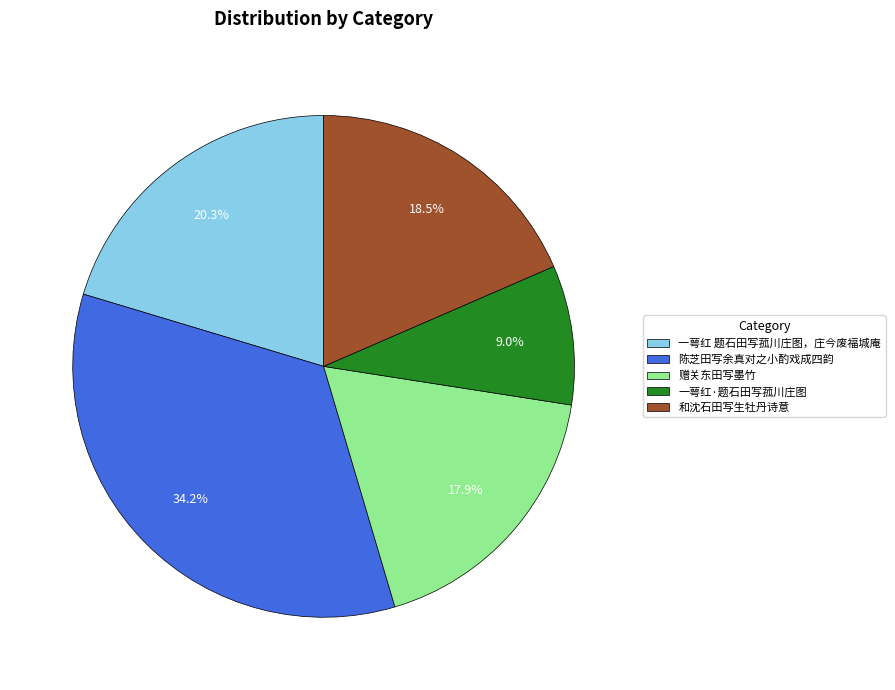

Combined, what portion of the pie is 一萼红·题石田写菰川庄图 and 一萼红 题石田写菰川庄图，庄今废福城庵?

29.3%